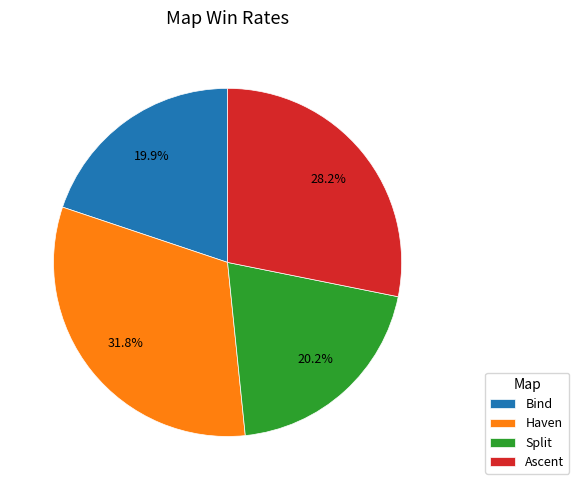

What percentage is the Ascent slice, to the nearest percent?

28%